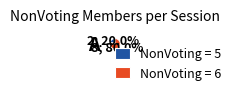

Combined, what portion of the pie is NonVoting = 5 and NonVoting = 6?

100.0%